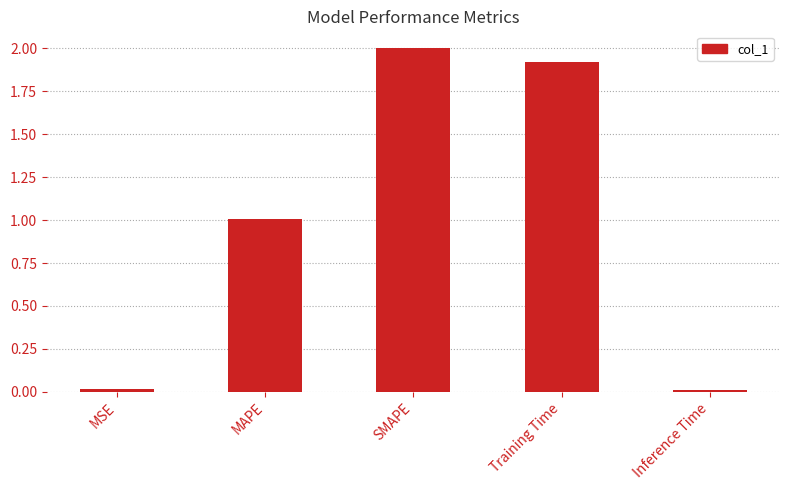

Is it true that the value at SMAPE is 2.0?

True